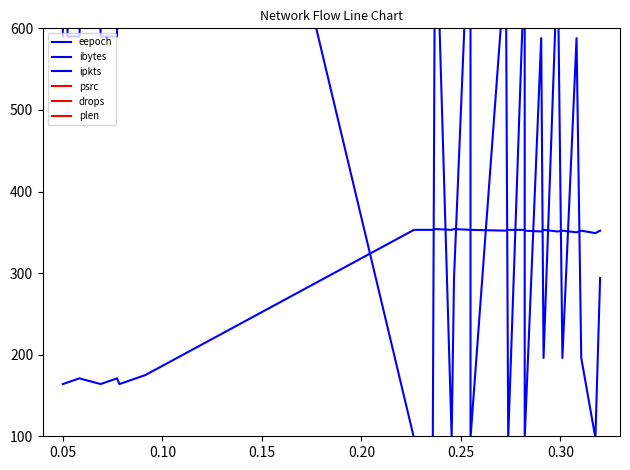

Where do psrc and drops first cross each other?

27 and 28